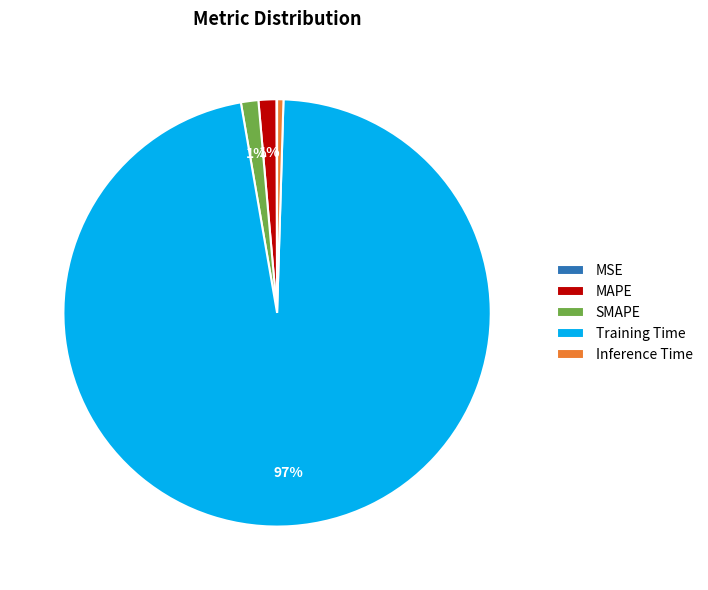

True or false: SMAPE accounts for 1% of the total.

True